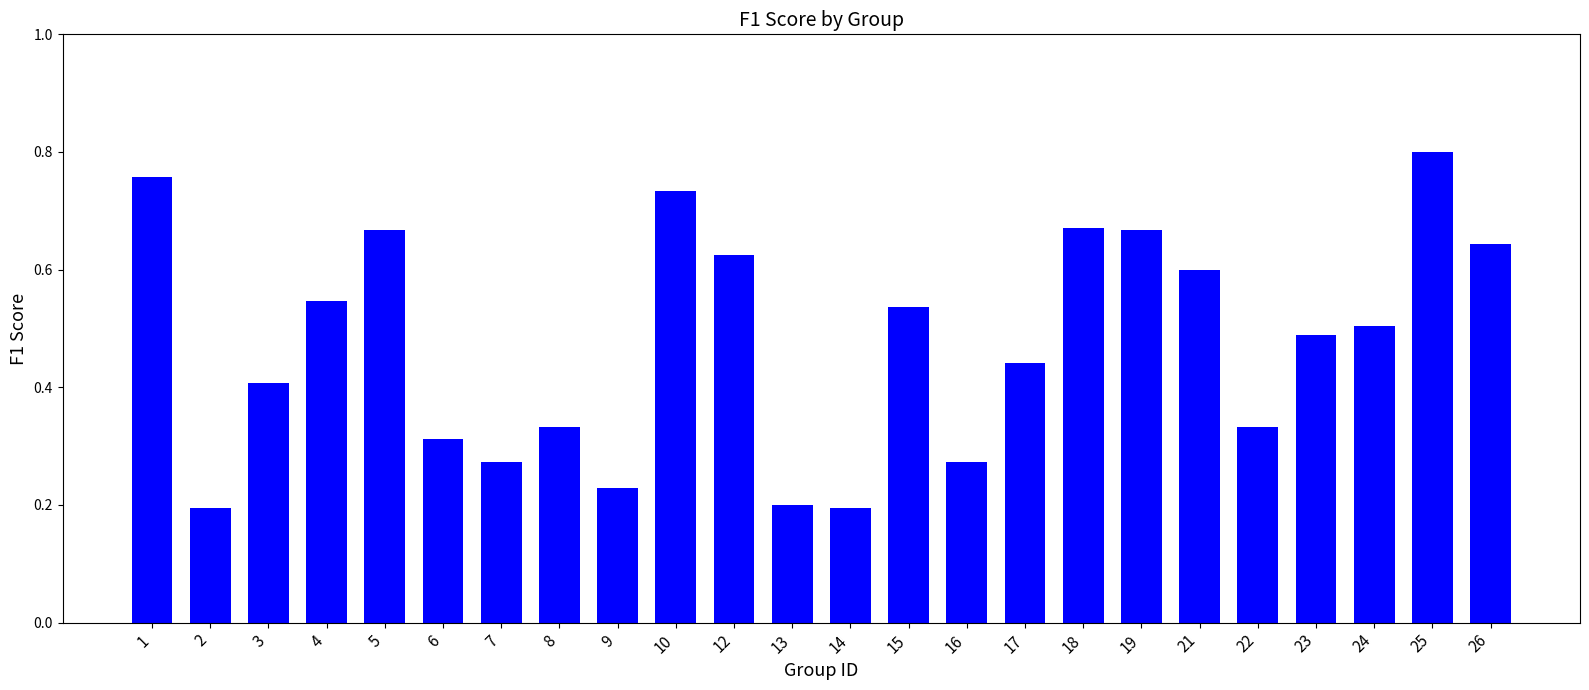

How many series are shown in this chart?

1